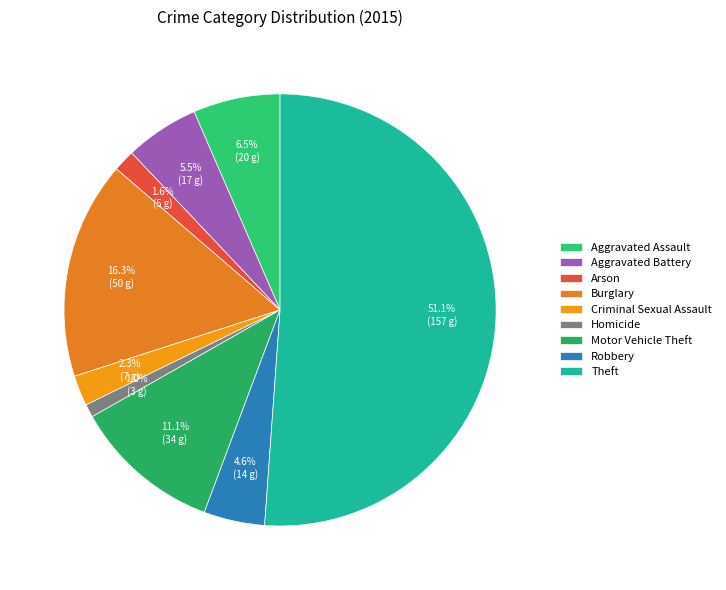

To the nearest percent, what is the average slice percentage?

11%